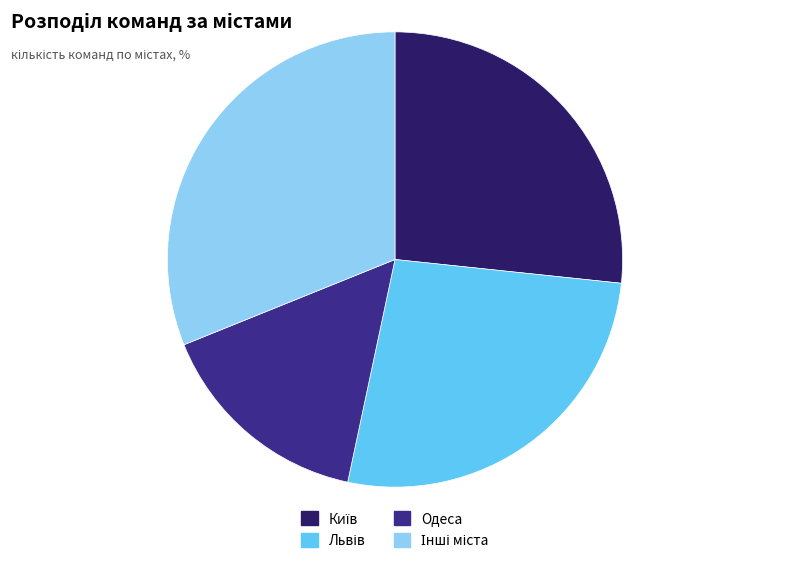

True or false: Одеса accounts for 16% of the total.

True